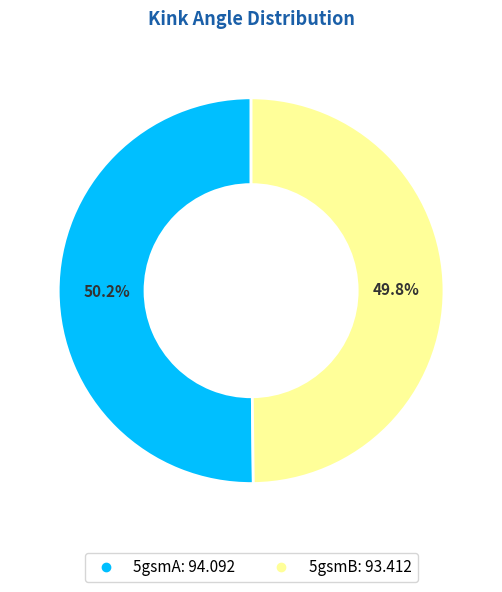

What percentage do 5gsmA and 5gsmB together represent?

100.0%